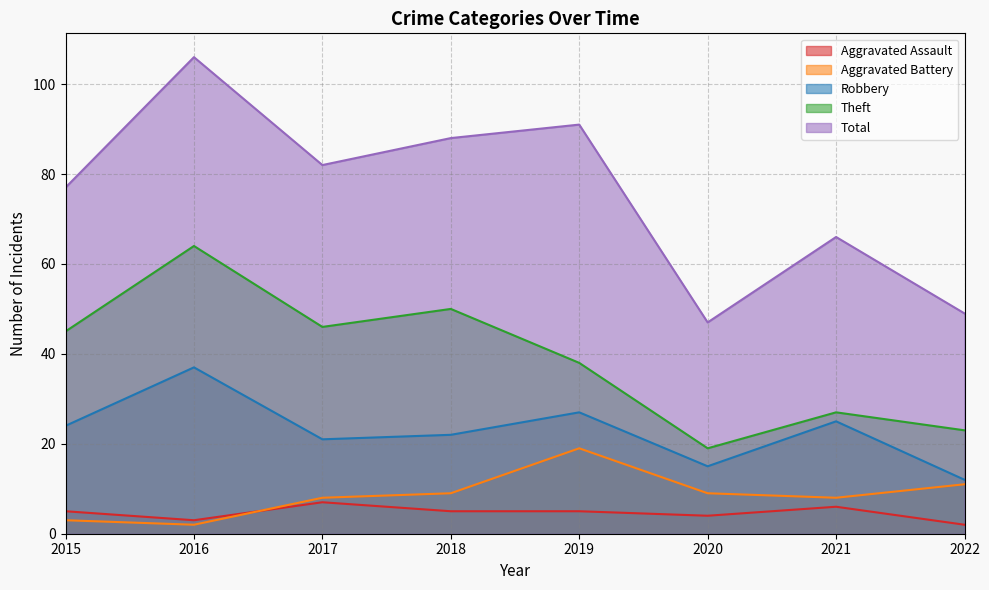

What is the value of the Aggravated Battery point at the 7th from the left?

8